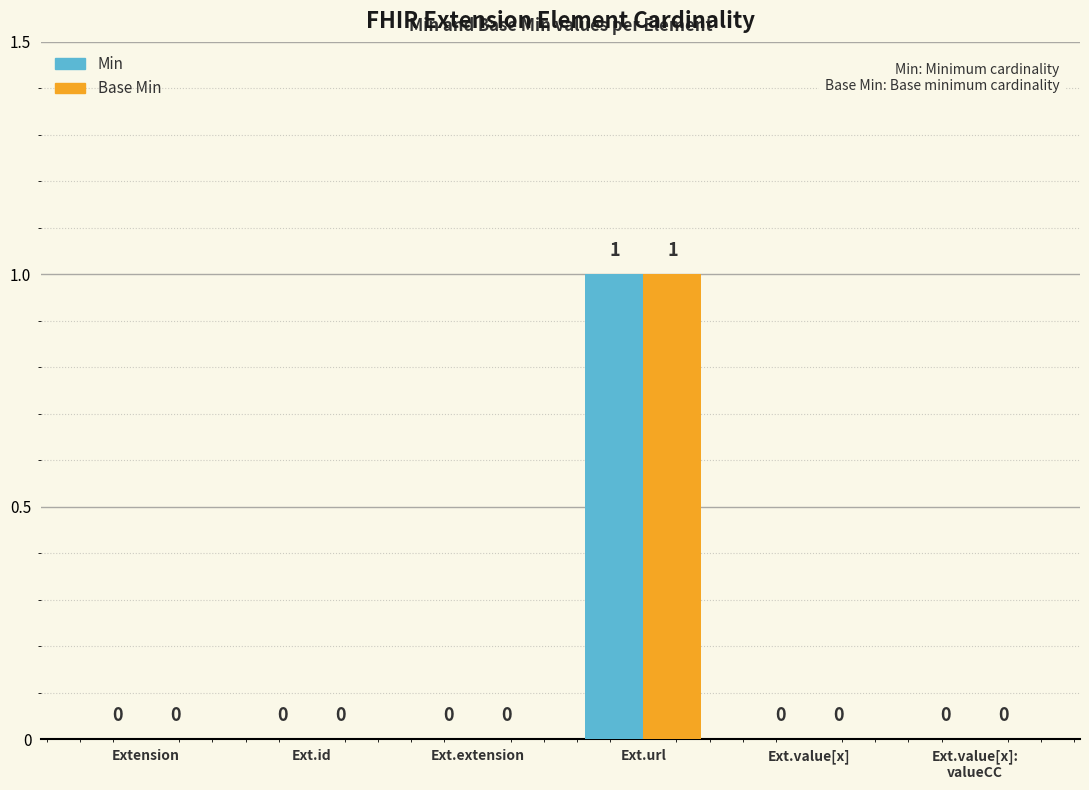

The value of Base Min at Extension is 0. True or false?

True